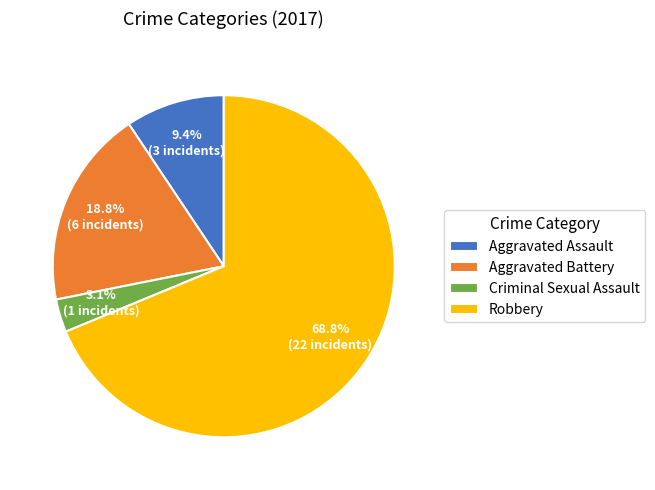

Which category has the smallest portion of the pie?

Criminal Sexual Assault